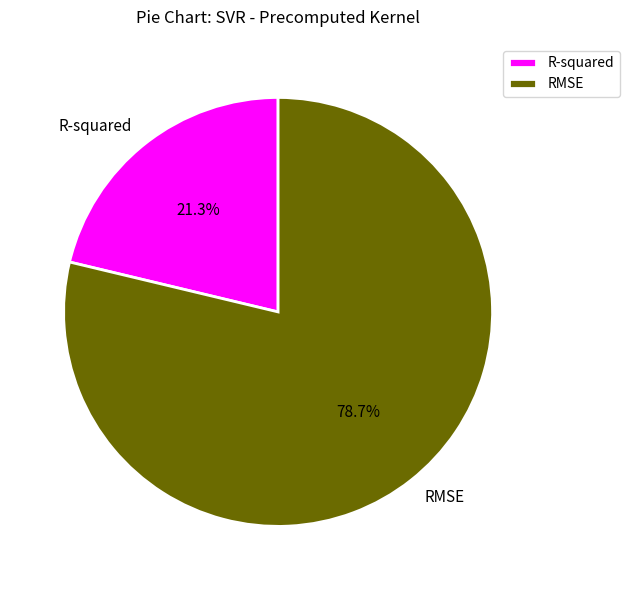

To the nearest percent, what portion does RMSE represent?

79%